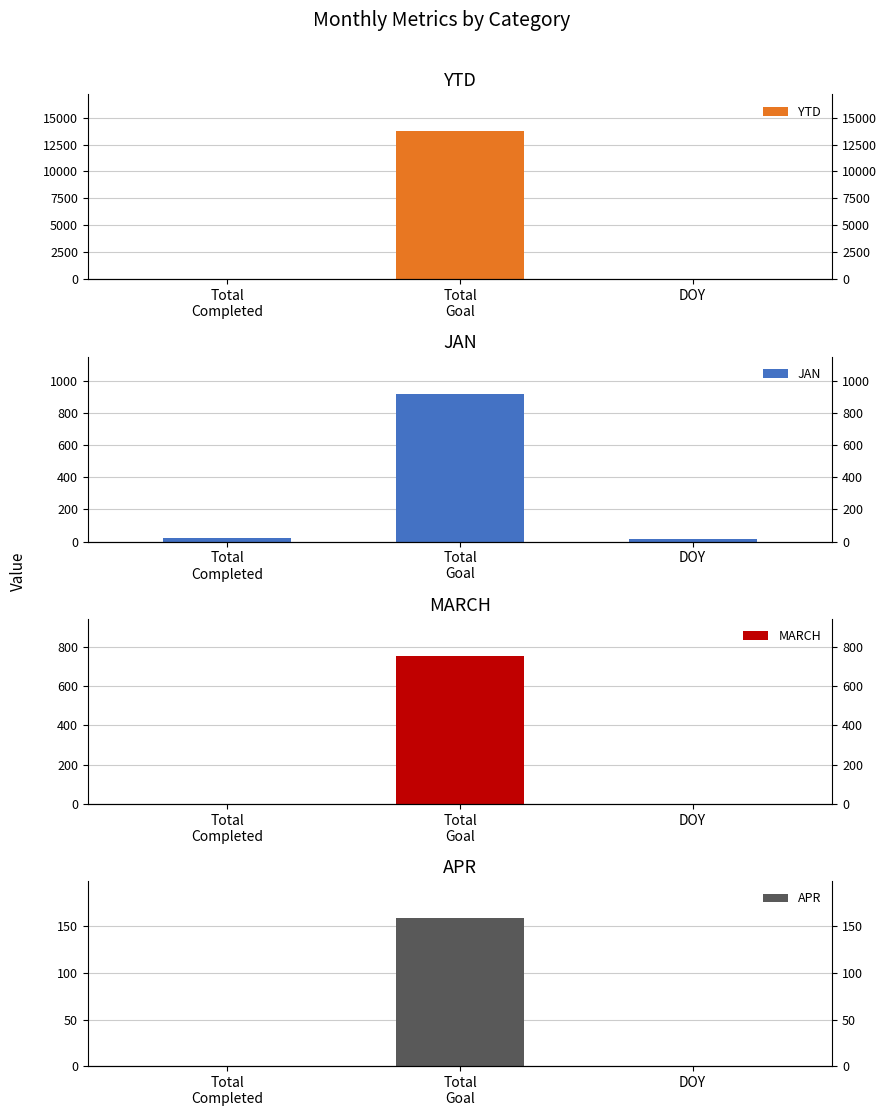

What is the maximum value shown in the chart?

13721